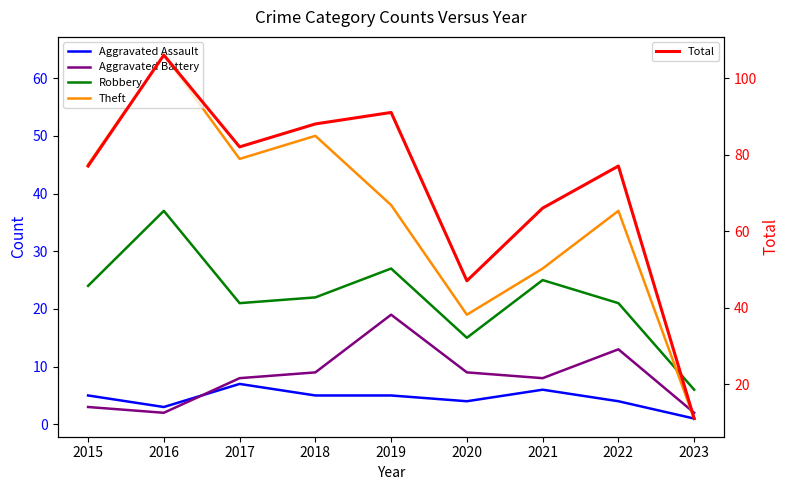

True or false: Total and Theft intersect in this chart.

False